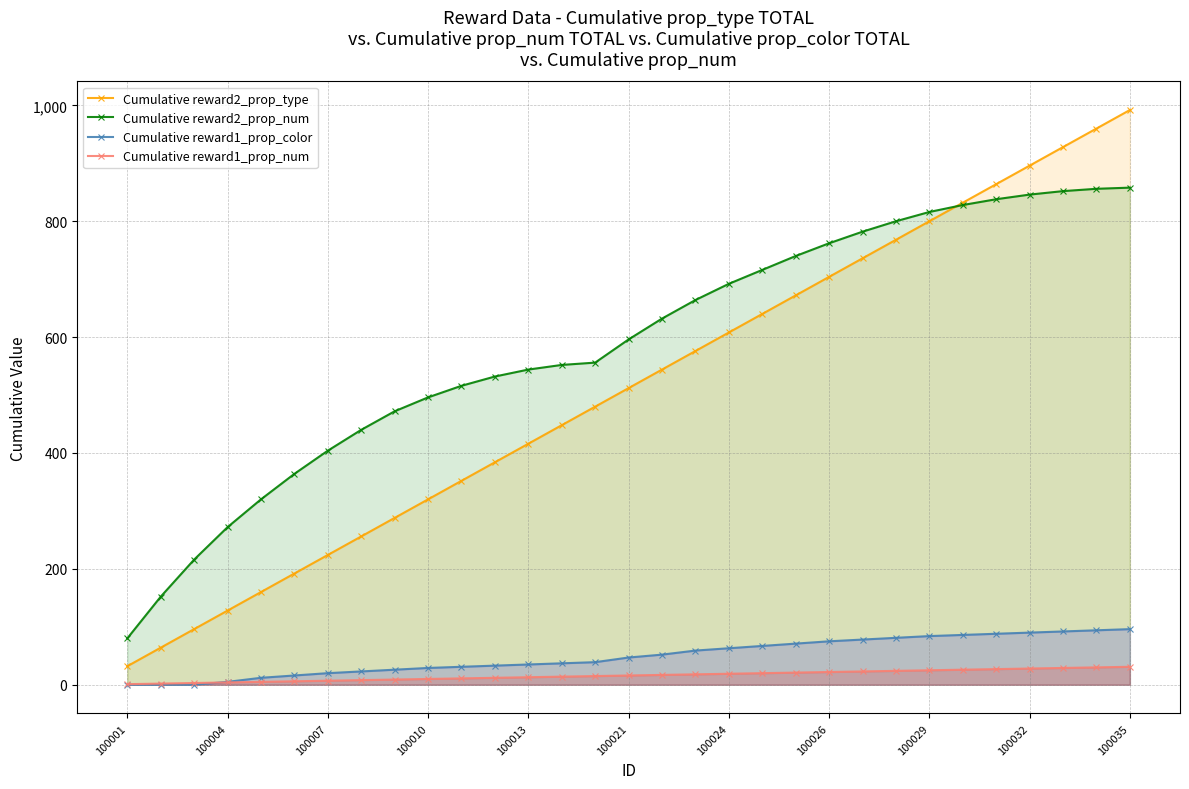

True or false: Cumulative reward2_prop_type has a value of 672 at 20.

True